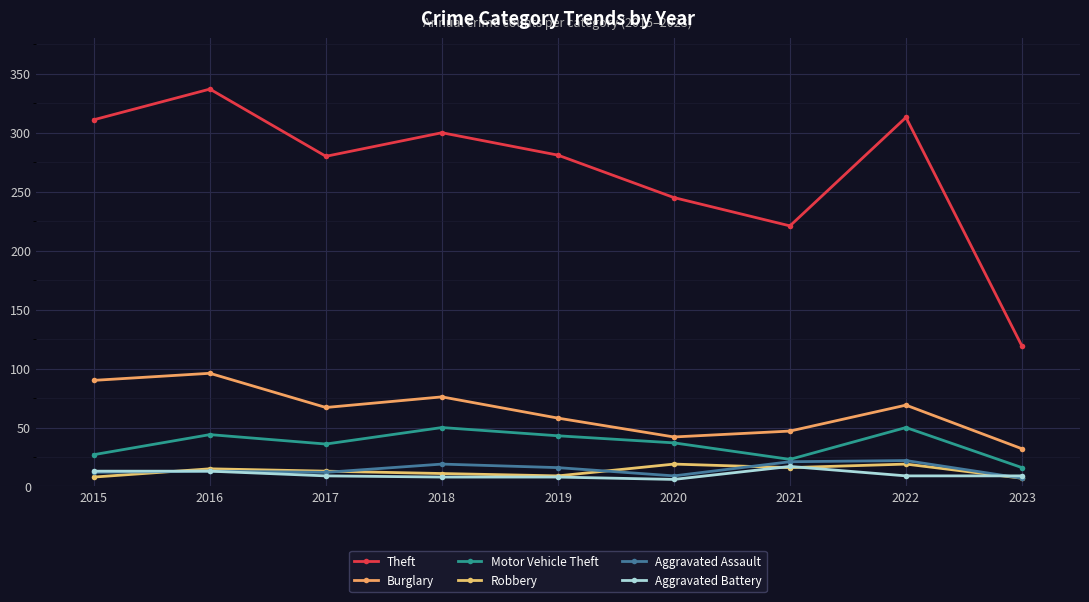

Is the value of Aggravated Battery at 2021 greater than the value of Aggravated Assault at 2020?

Yes